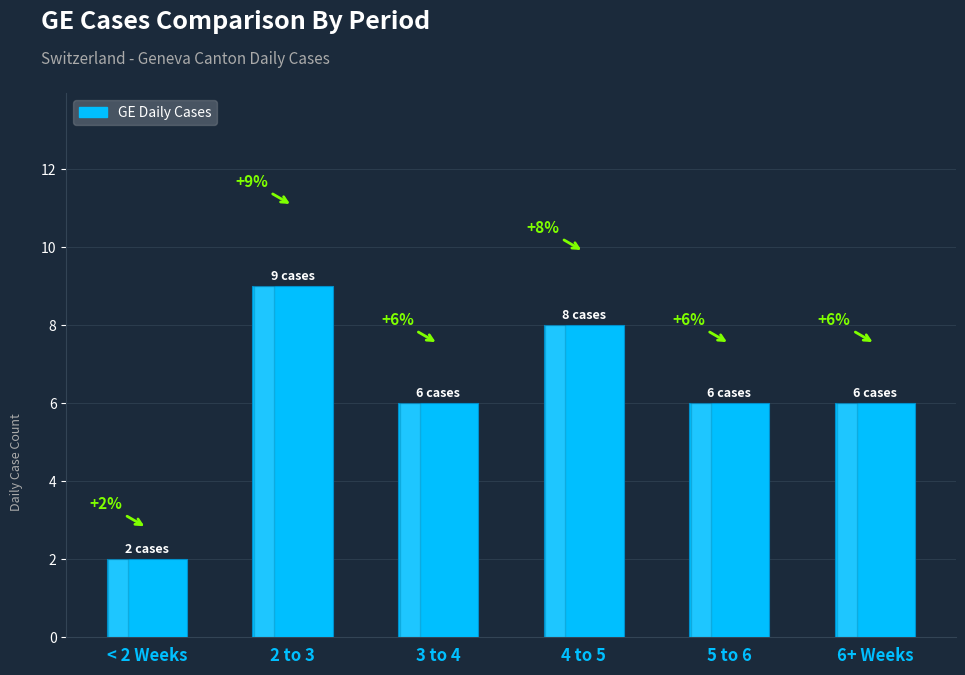

Reading right to left, extract all data points from this chart.

6+ Weeks=6	5 to 6=6	4 to 5=8	3 to 4=6	2 to 3=9	< 2 Weeks=2